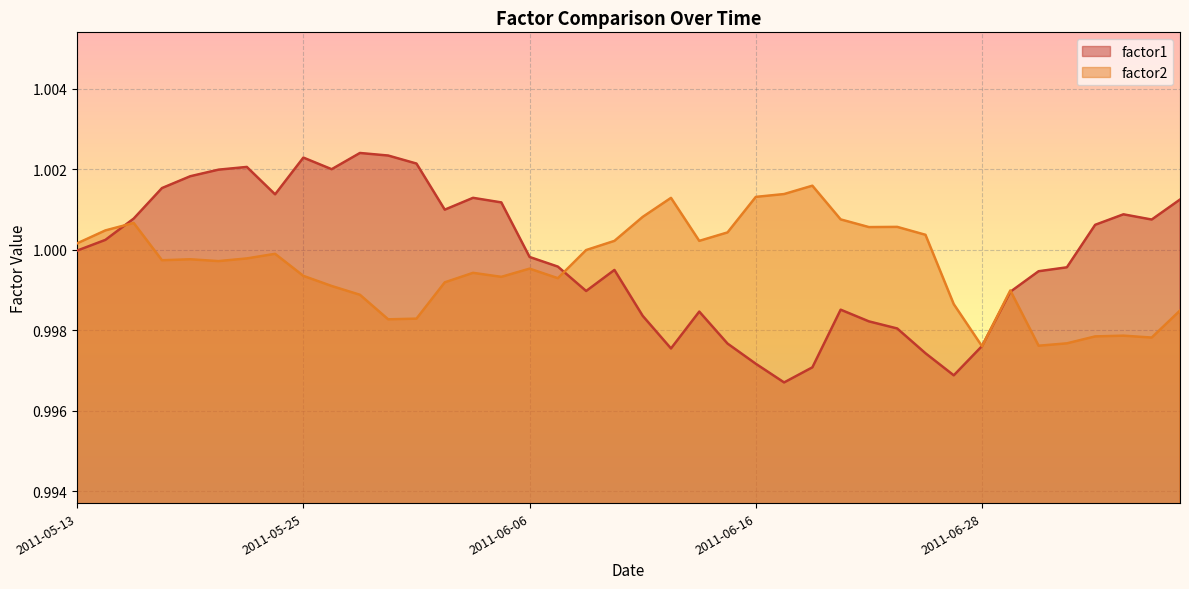

True or false: factor2 has a value of 0.6 at 2011-07-05.

False